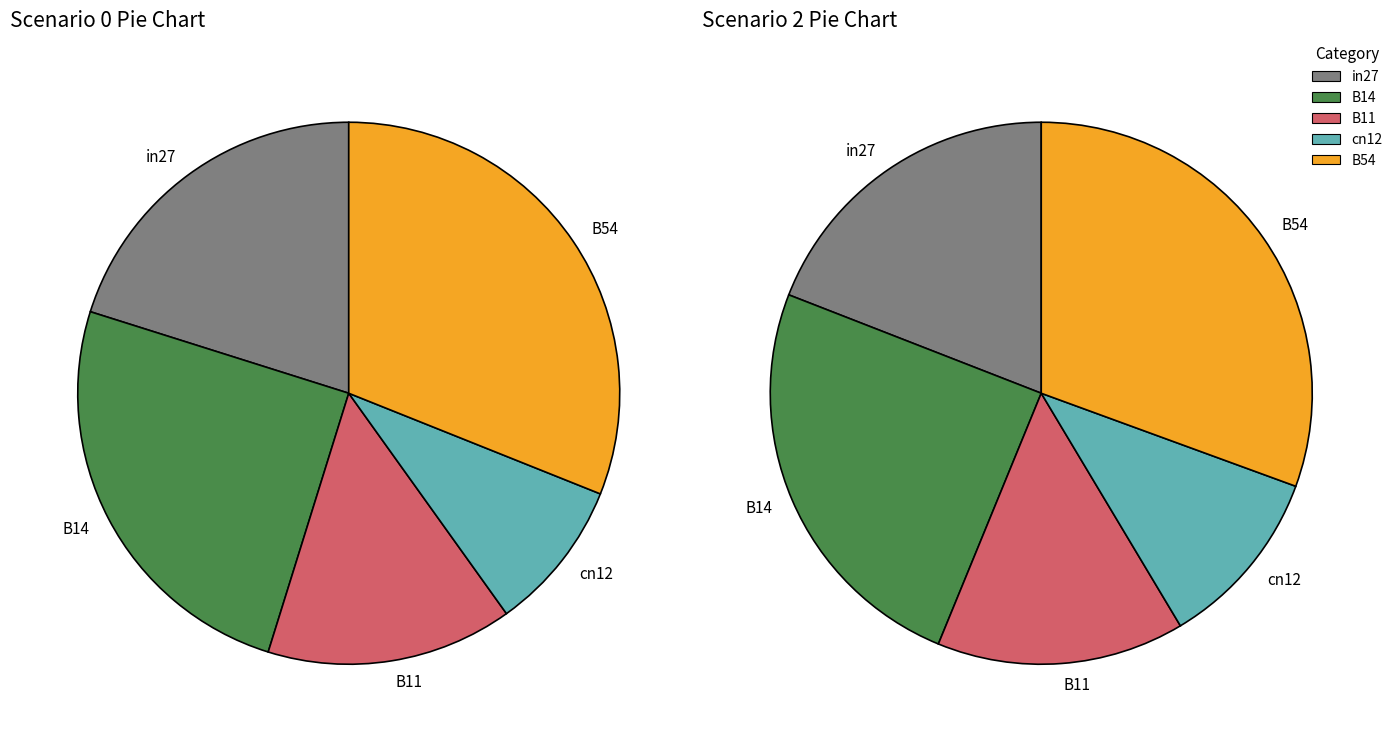

How many segments does this pie chart have?

5